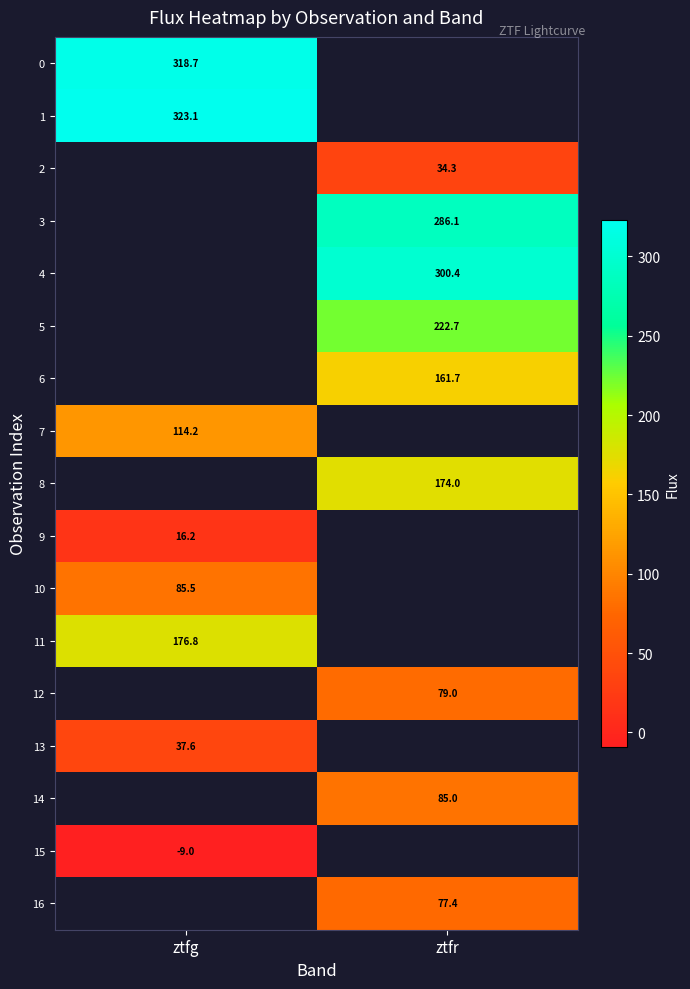

What is the maximum value shown in the chart?

323.1